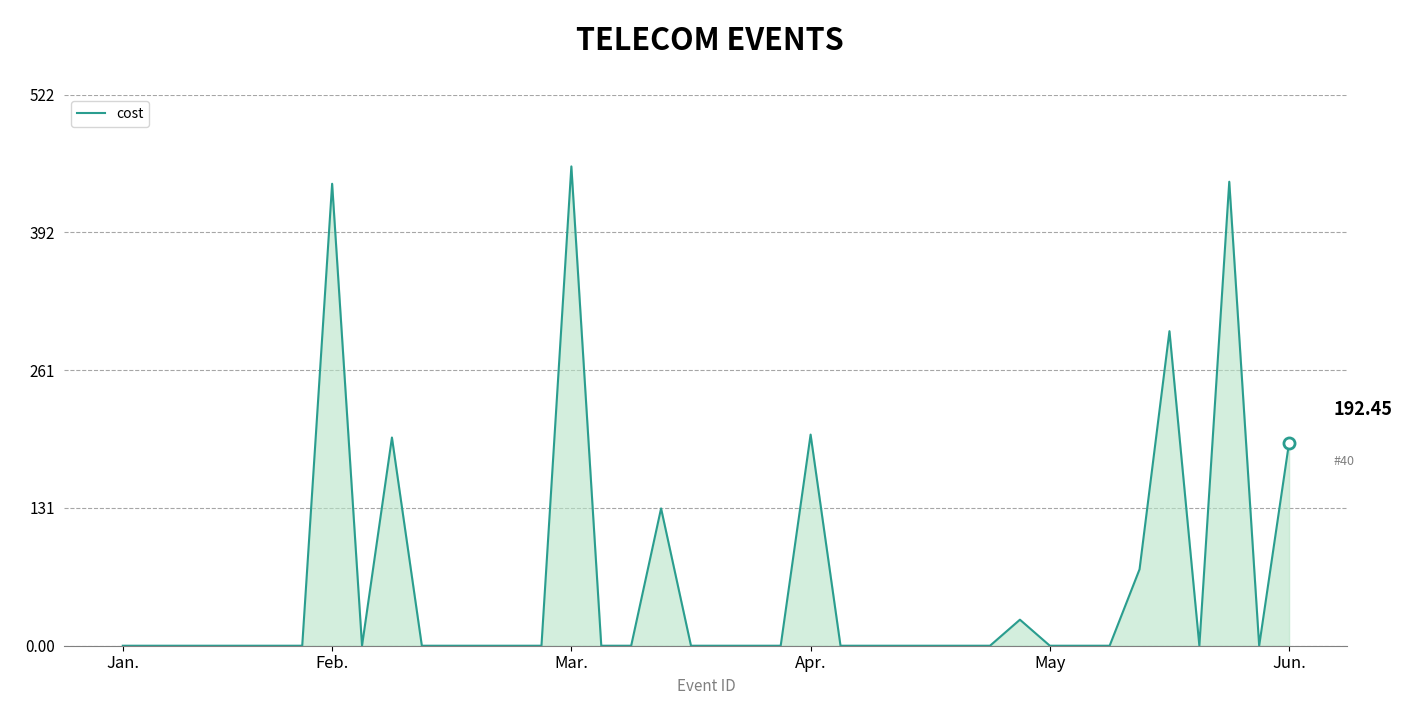

What is the difference between the maximum and minimum values?

454.3